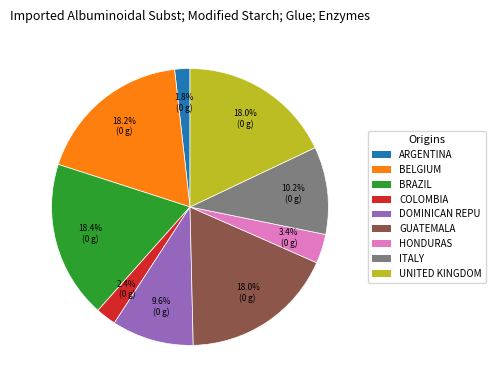

To the nearest percent, what is the difference between the largest and smallest slice percentages?

17%